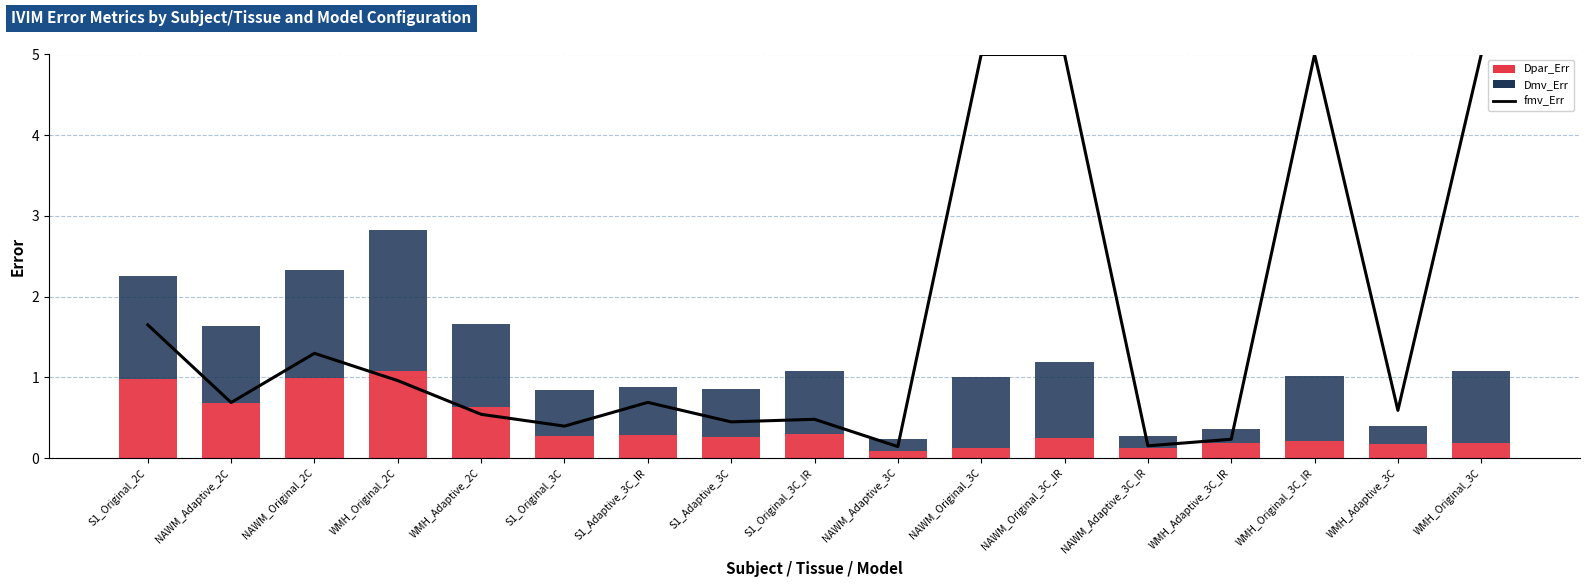

At which category is the sum across all series the highest?

NAWM_Original_3C_IR